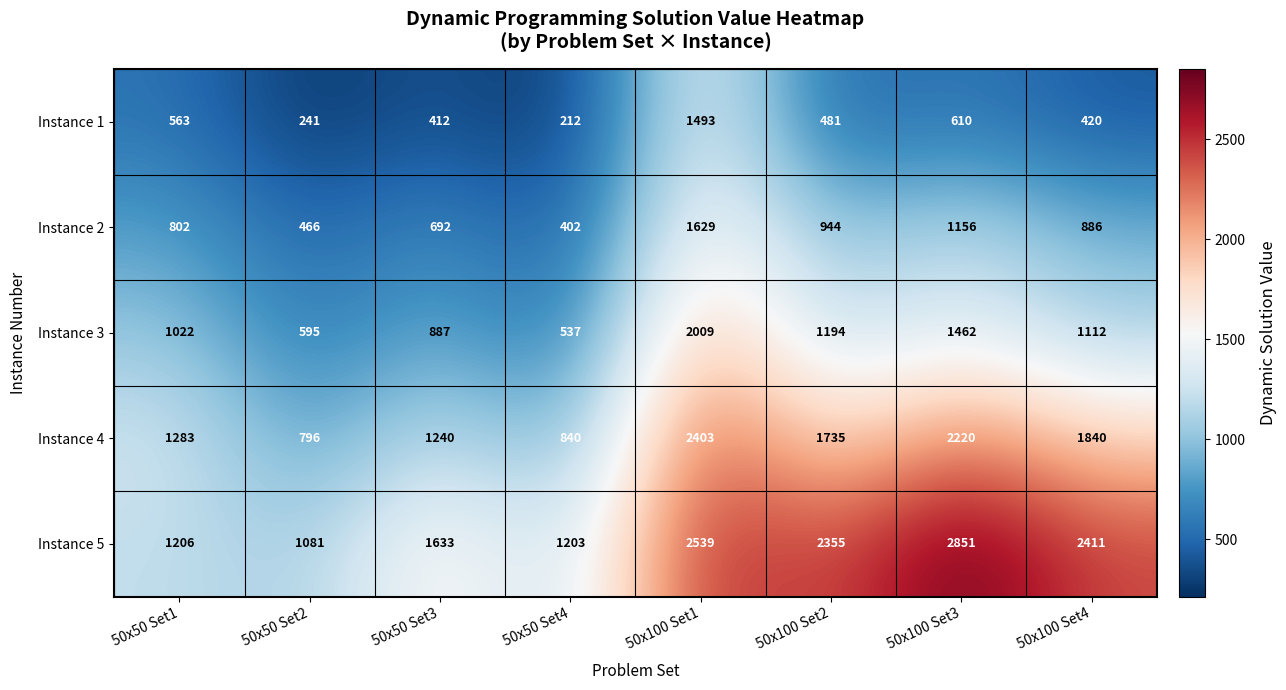

At which category is the sum across all series the highest?

50x100 Set1